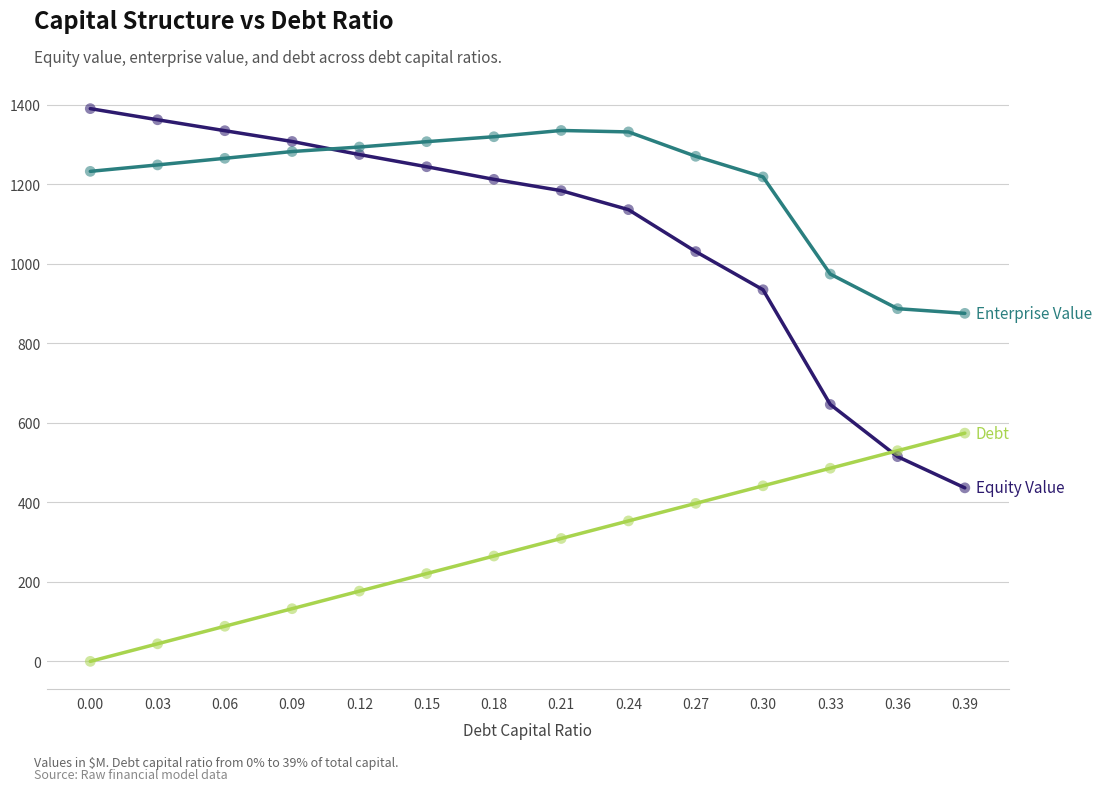

What is the difference between the highest and lowest values at 0.06?

1246.8